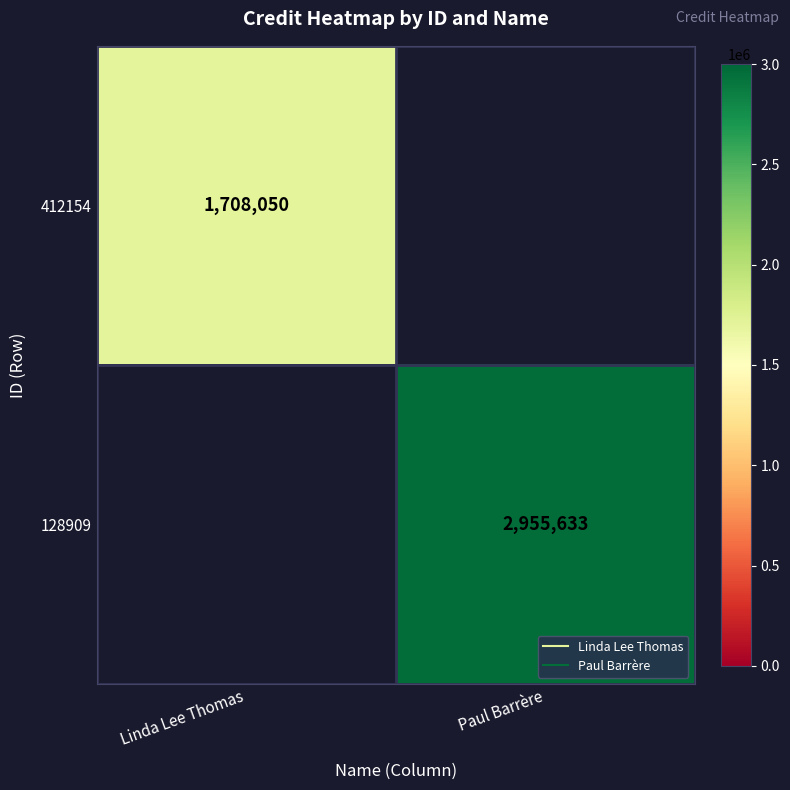

True or false: 412154 has a value of 1708050.0 at Linda Lee Thomas.

True